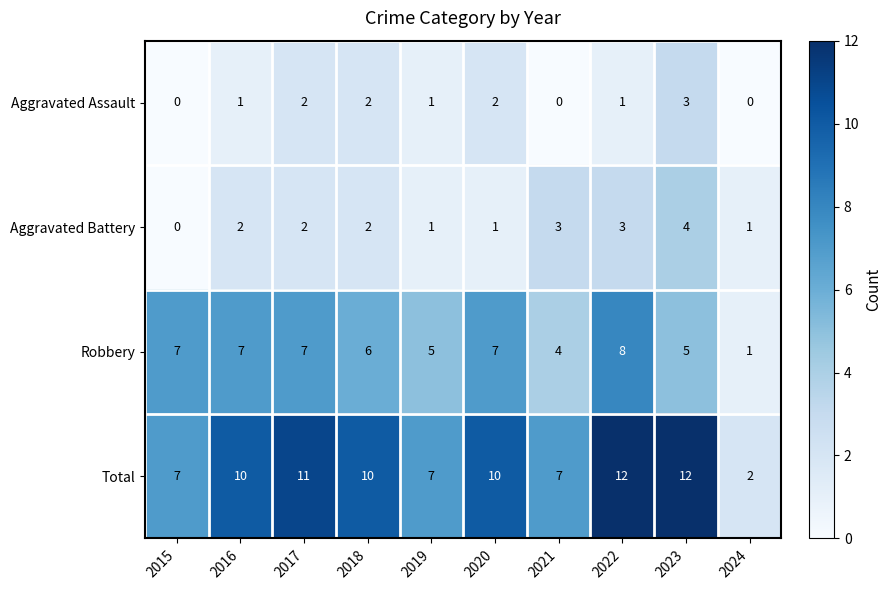

Which series has the largest total across all categories?

Total